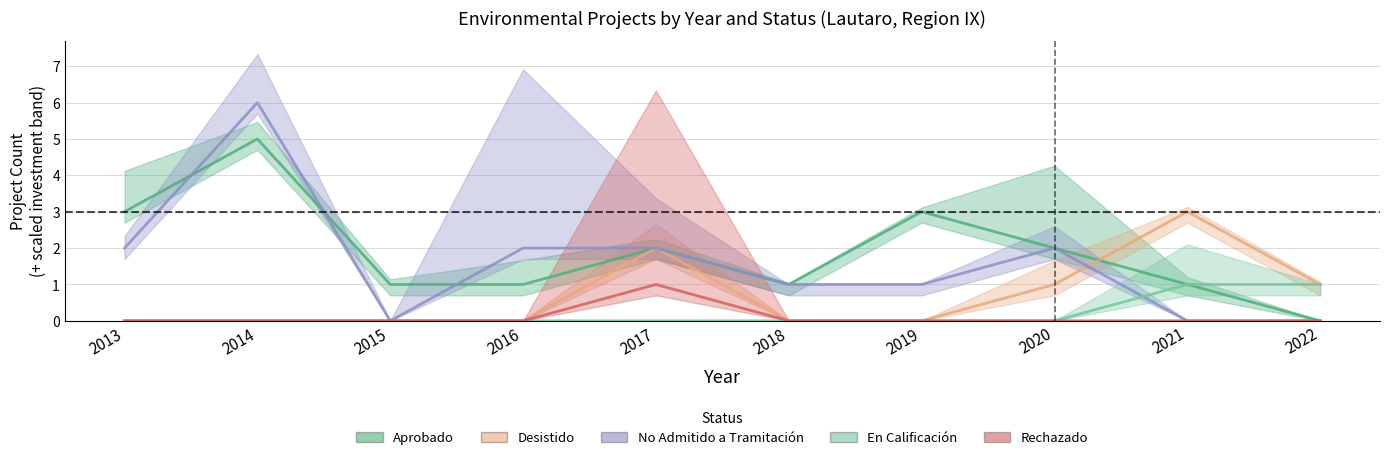

What is the greatest value displayed?

6